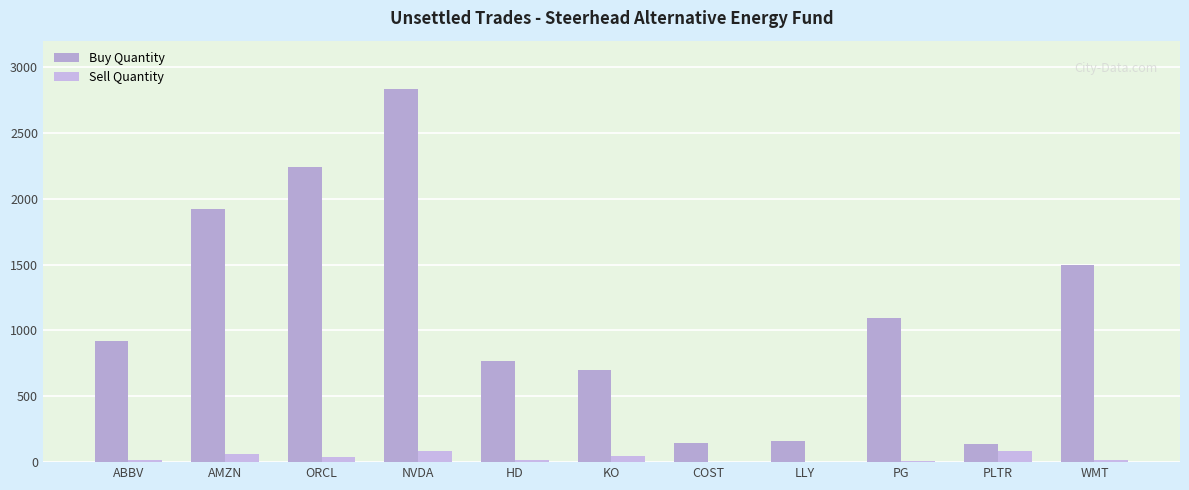

Reading left to right, transcribe all the data shown in this chart.

Buy Quantity: ABBV=923	AMZN=1921	ORCL=2238	NVDA=2832	HD=770	KO=698	COST=149	LLY=162	PG=1094	PLTR=137	WMT=1495
Sell Quantity: ABBV=20	AMZN=59	ORCL=36	NVDA=88	HD=15	KO=43	COST=2	LLY=3	PG=11	PLTR=86	WMT=16